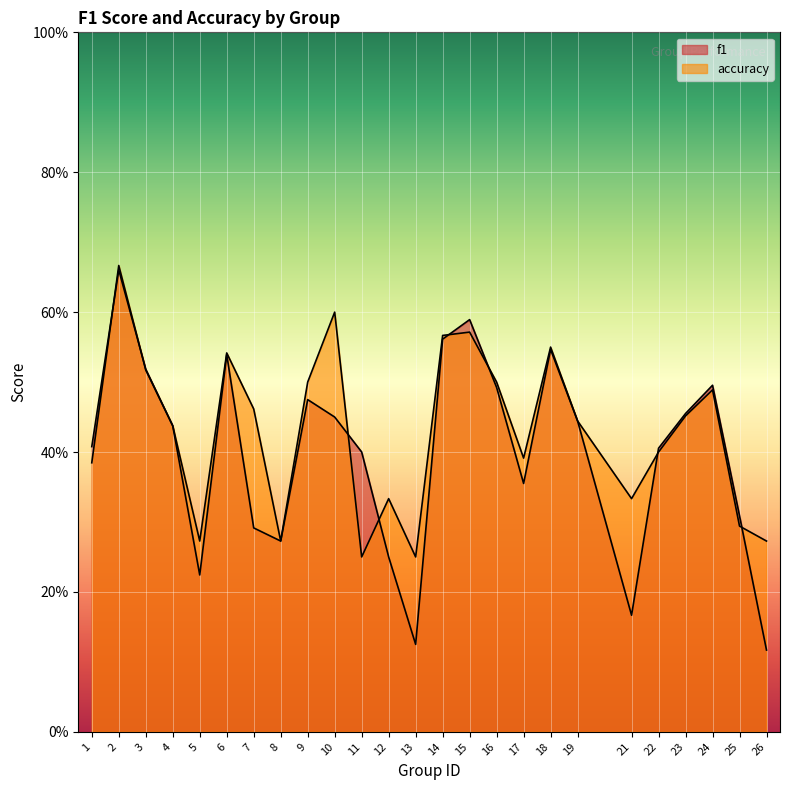

At how many categories does at least one series exceed 0?

25